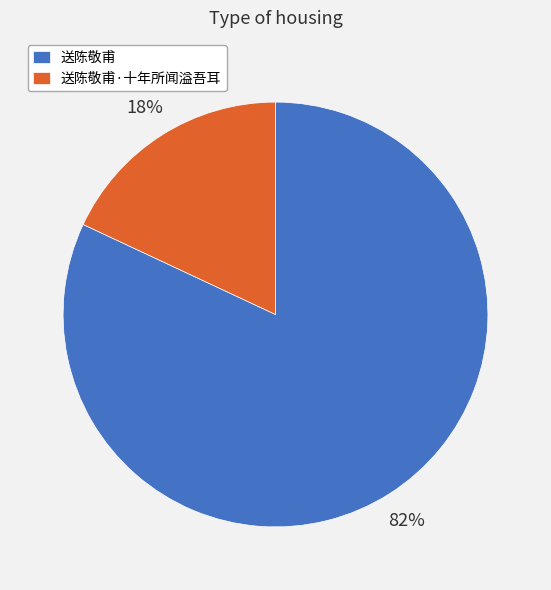

True or false: 送陈敬甫·十年所闻溢吾耳 accounts for 7% of the total.

False